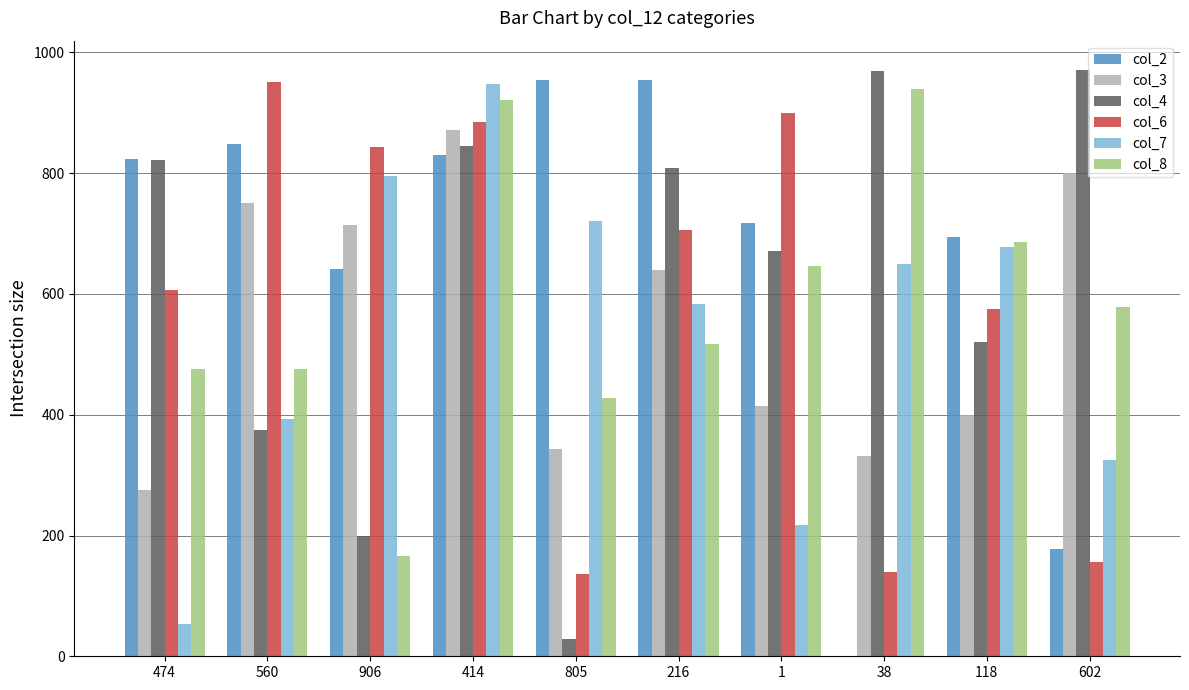

How many categories are shown in the chart?

10